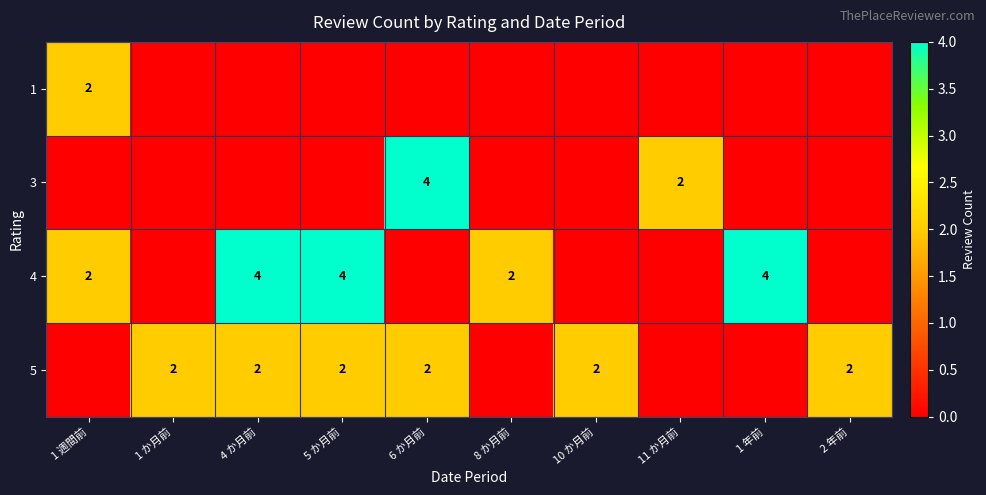

Is the value of 1 at 1 週間前 greater than the value of 4 at 4 か月前?

No